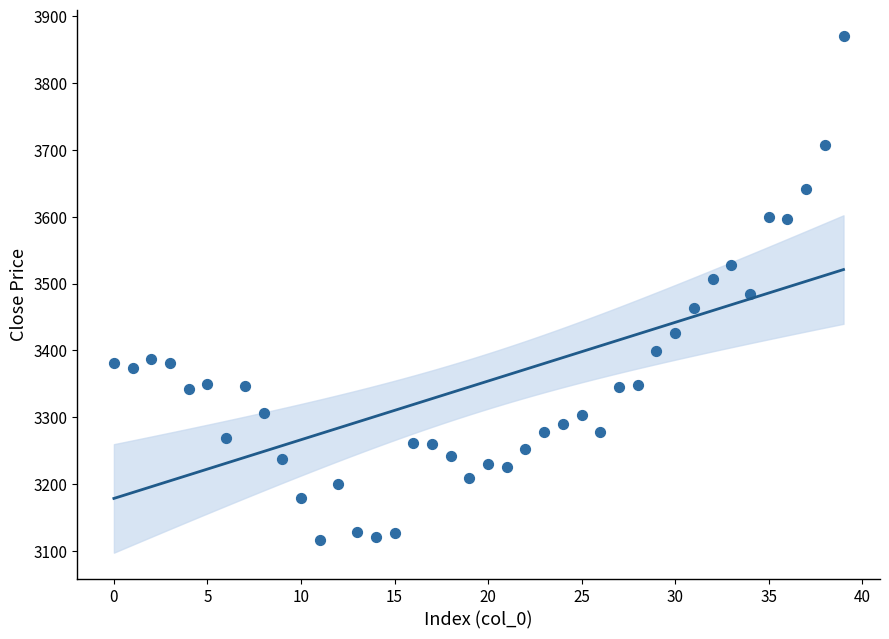

What is the range of Y values (max minus min)?

753.7